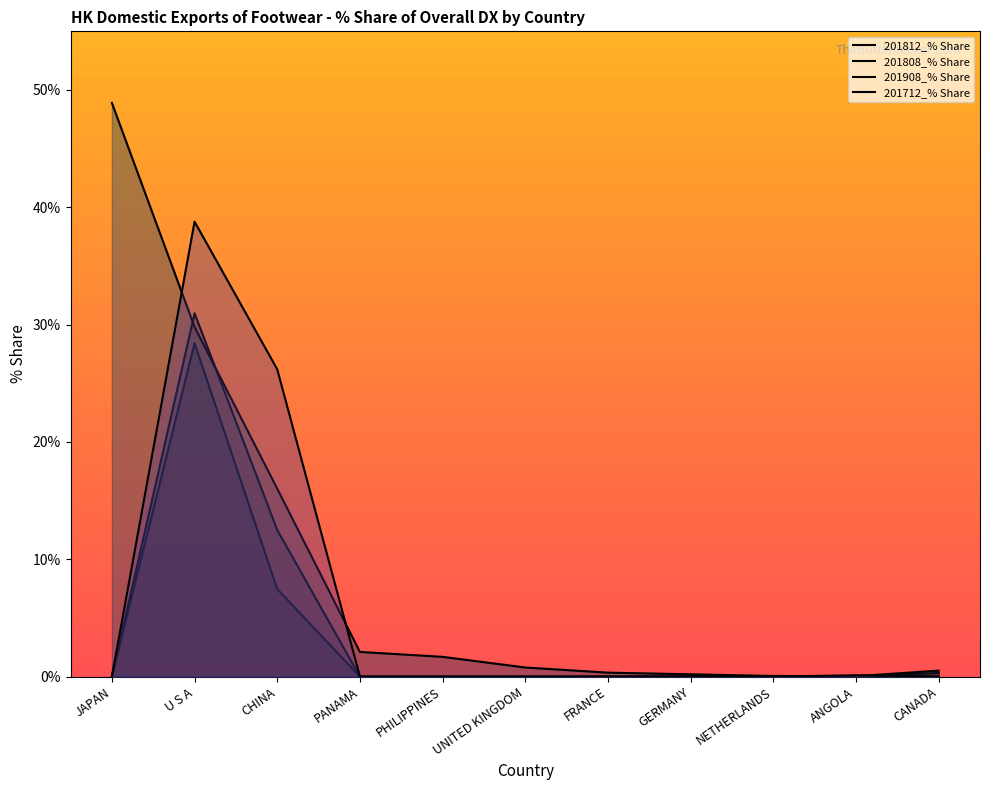

How many data points in 201712_% Share are above 0?

4